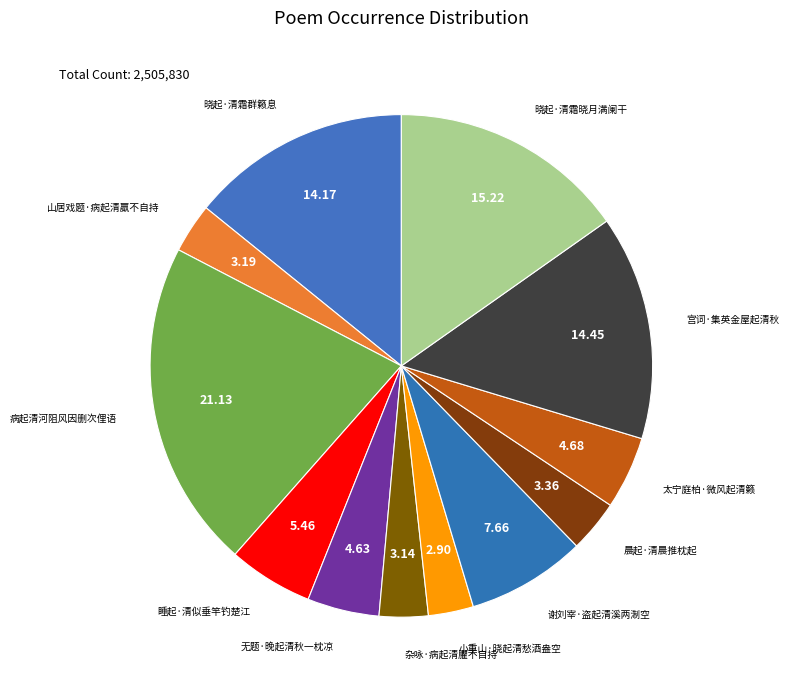

How many slices are in this pie chart?

12